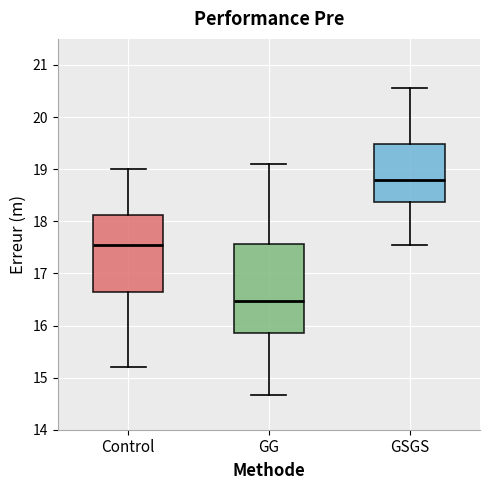

Reading left to right, transcribe this box plot: for each box, give where its median line is, the range the box spans, and where its two whiskers end, as read against the y-axis. The values are not printed on the chart, so give them approximately, as read against the axis.

Control: median 17.5, box 16.6 to 18.1, whiskers 15.2 to 19.0
GG: median 16.5, box 15.9 to 17.6, whiskers 14.7 to 19.1
GSGS: median 18.8, box 18.4 to 19.5, whiskers 17.6 to 20.6